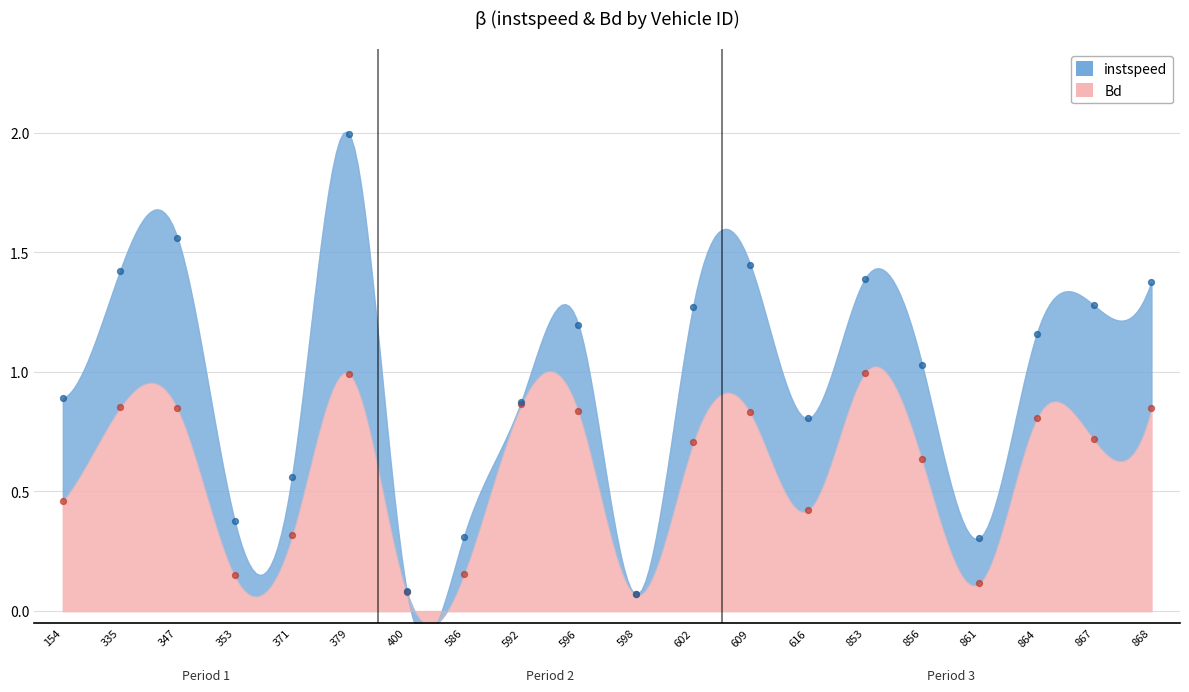

What is the change in value from 347 to 379?

+0.1